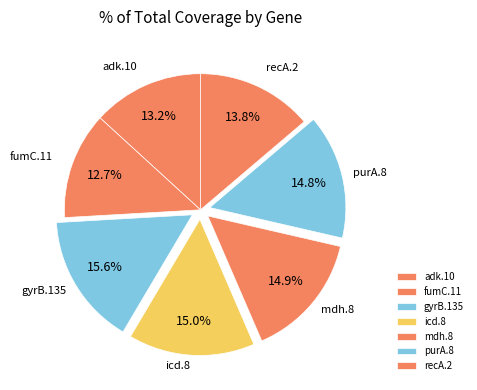

What portion of the pie excludes recA.2?

86.2%